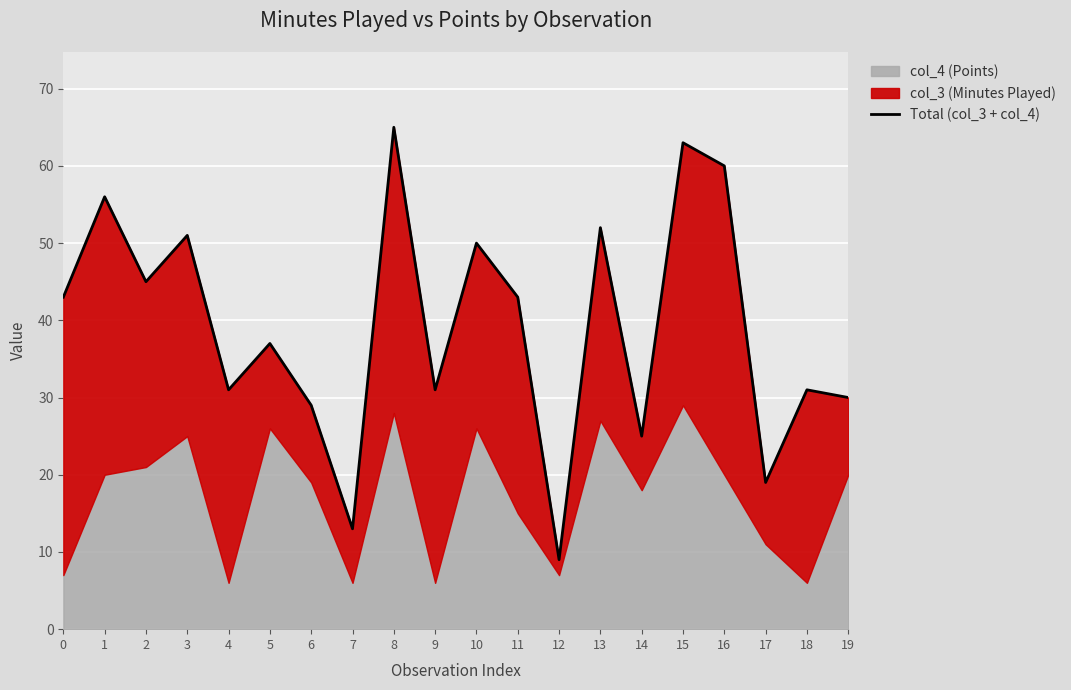

What is the difference between the values at 19 and 15?

33